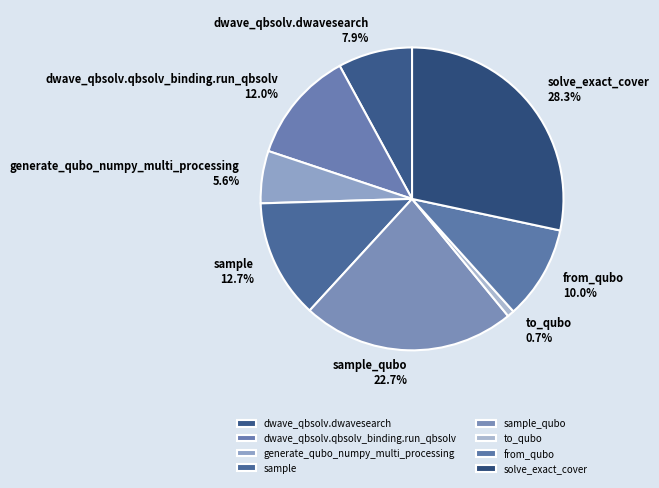

What percentage is the solve_exact_cover slice, to the nearest percent?

28%